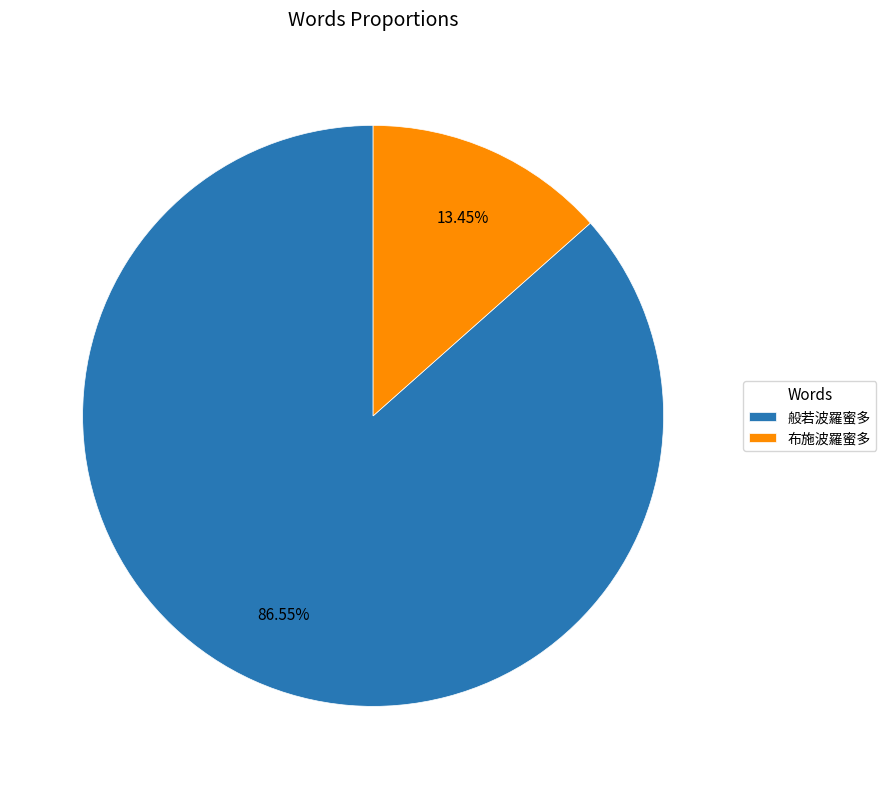

What percentage is the 般若波羅蜜多 slice, to the nearest percent?

87%